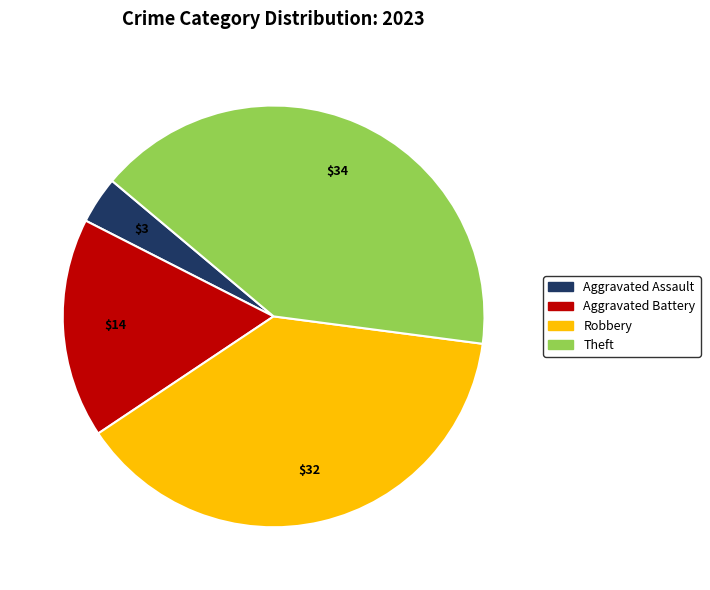

How many slices are in this pie chart?

4